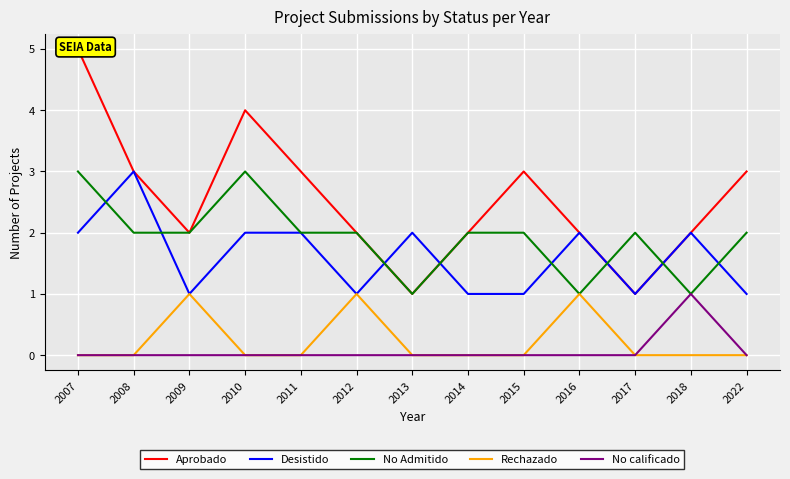

True or false: Rechazado and Desistido intersect in this chart.

False